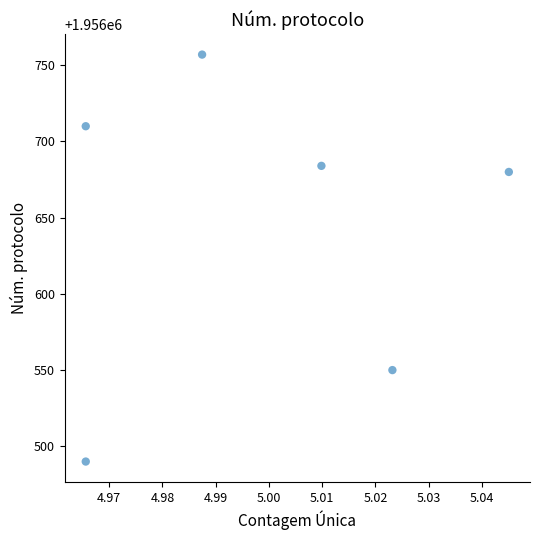

What Y value in the scatter plot is closest to 1956623?

1956680